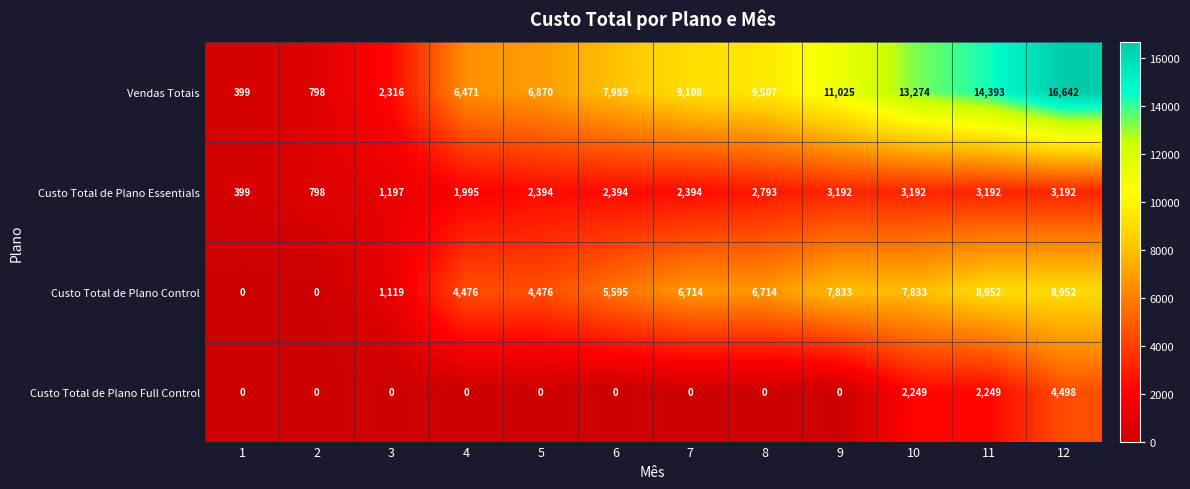

Count the Custo Total de Plano Control values in the range 4476 to 7833.

7